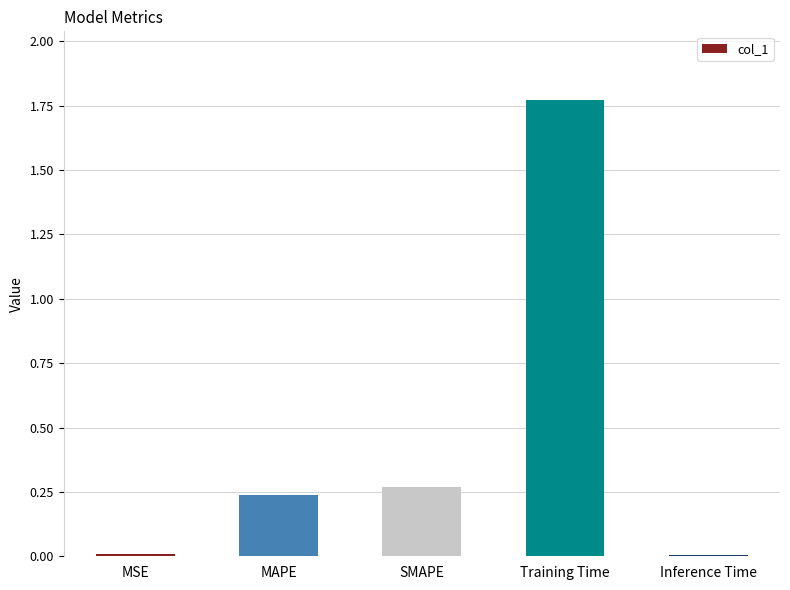

Is it true that the value at SMAPE is 0.2?

False